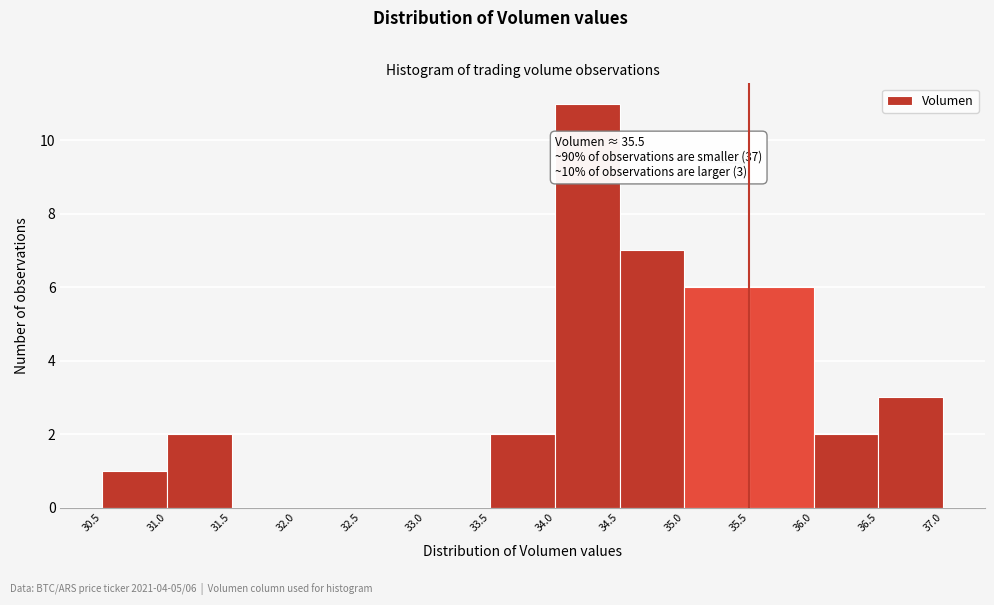

Over which range of the x-axis is the bar tallest?

34.0 to 34.5